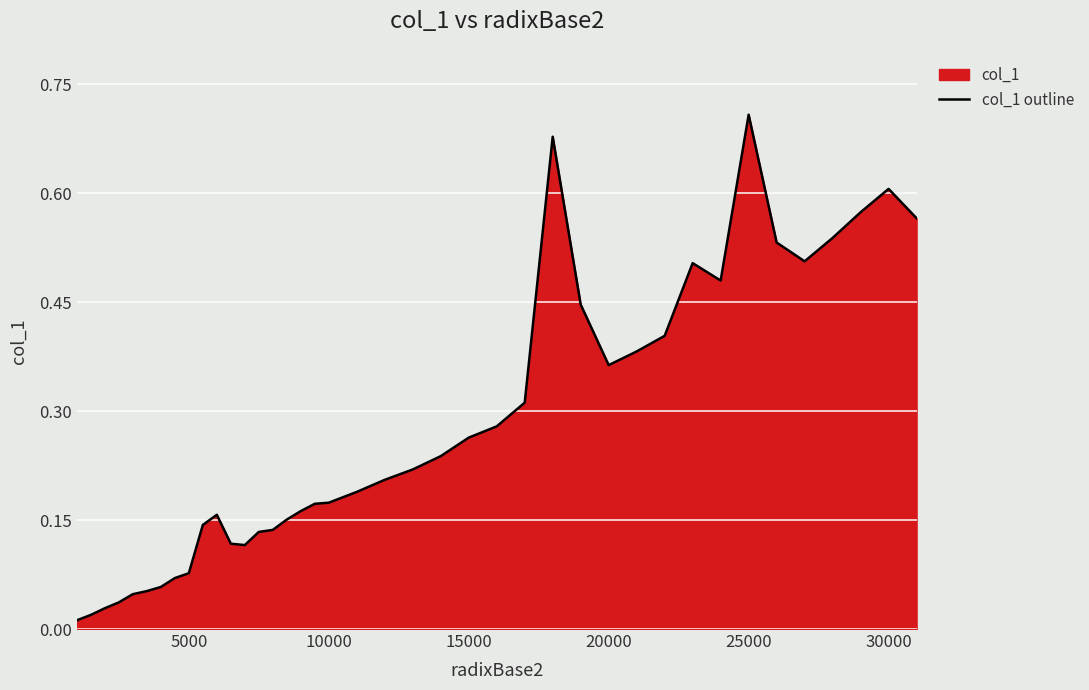

True or false: the data shows 0.2 at 30000.

False